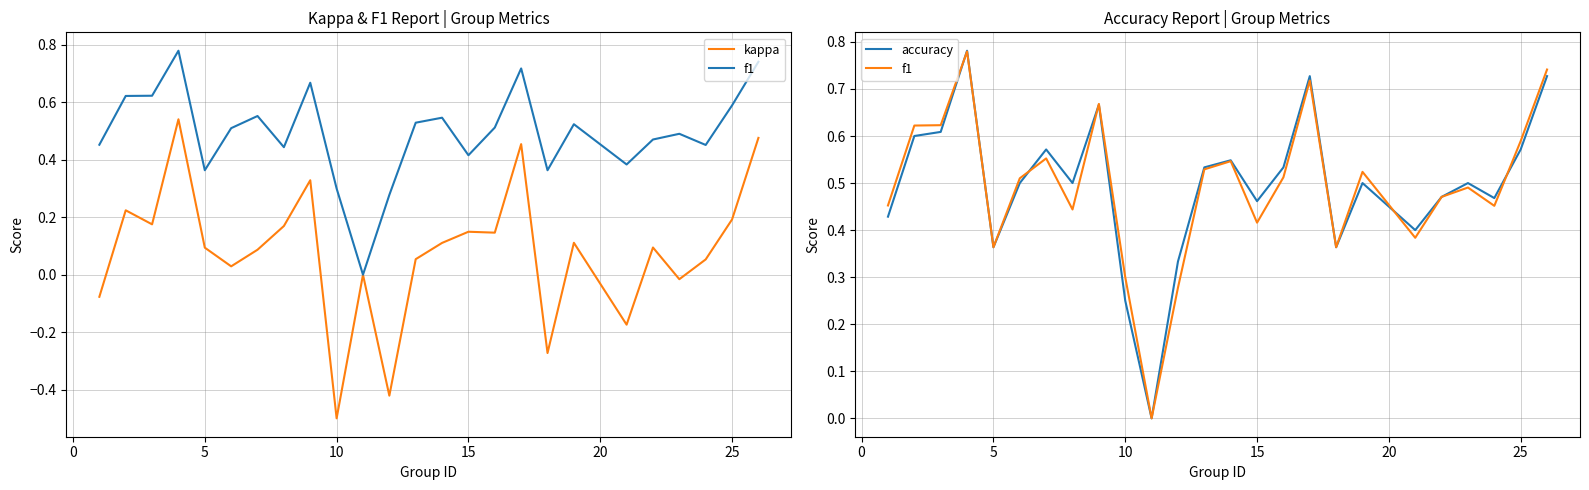

What is the minimum value shown in the chart?

-0.5